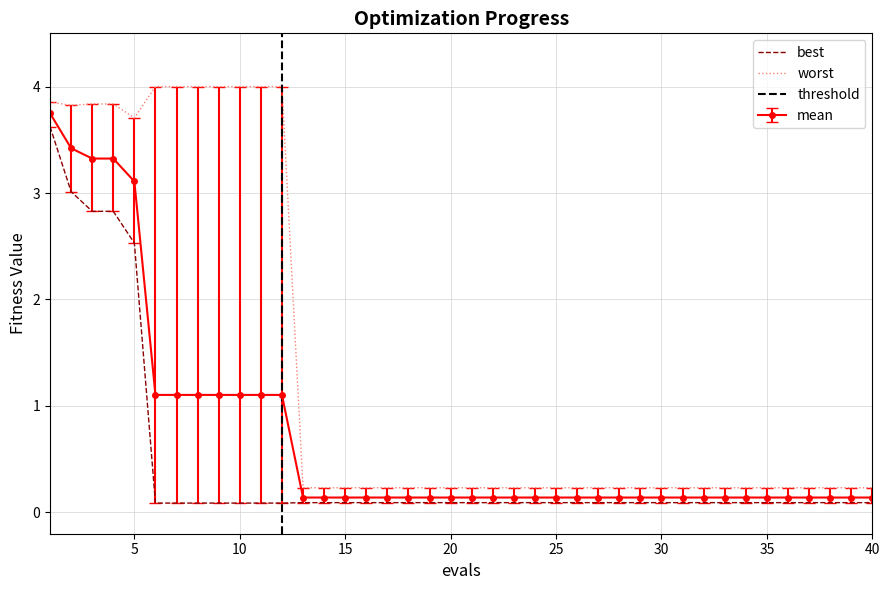

What is the sum of all mean values?

28.6